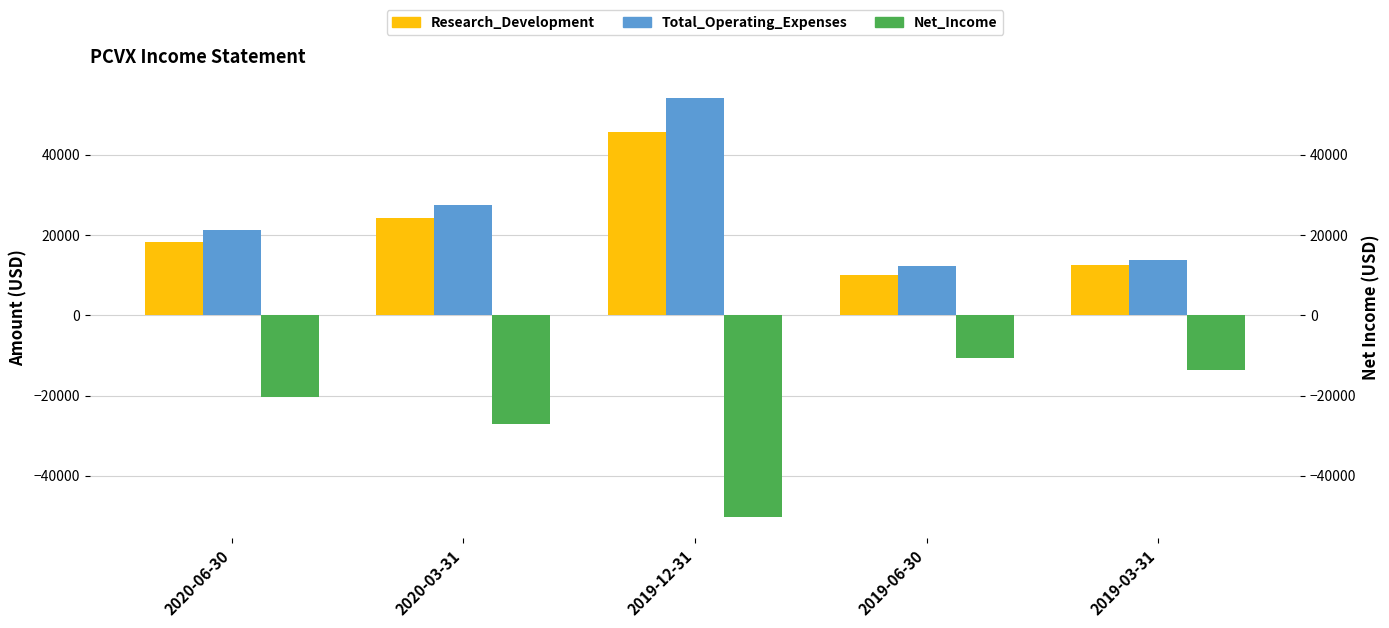

What is the total value across all series at 2019-06-30?

11500